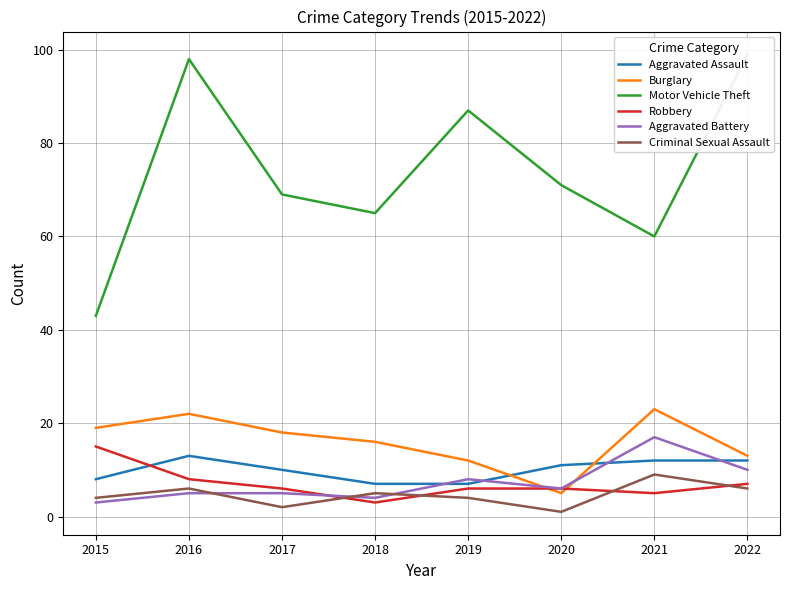

What is the lowest value of the Motor Vehicle Theft series?

43